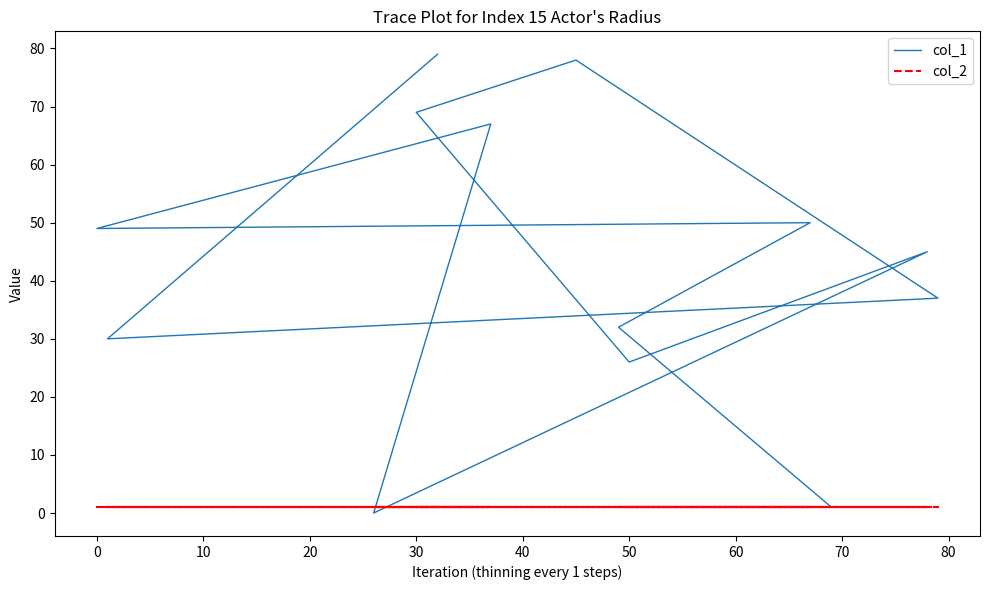

Is this an area chart (filled region under the line)?

No